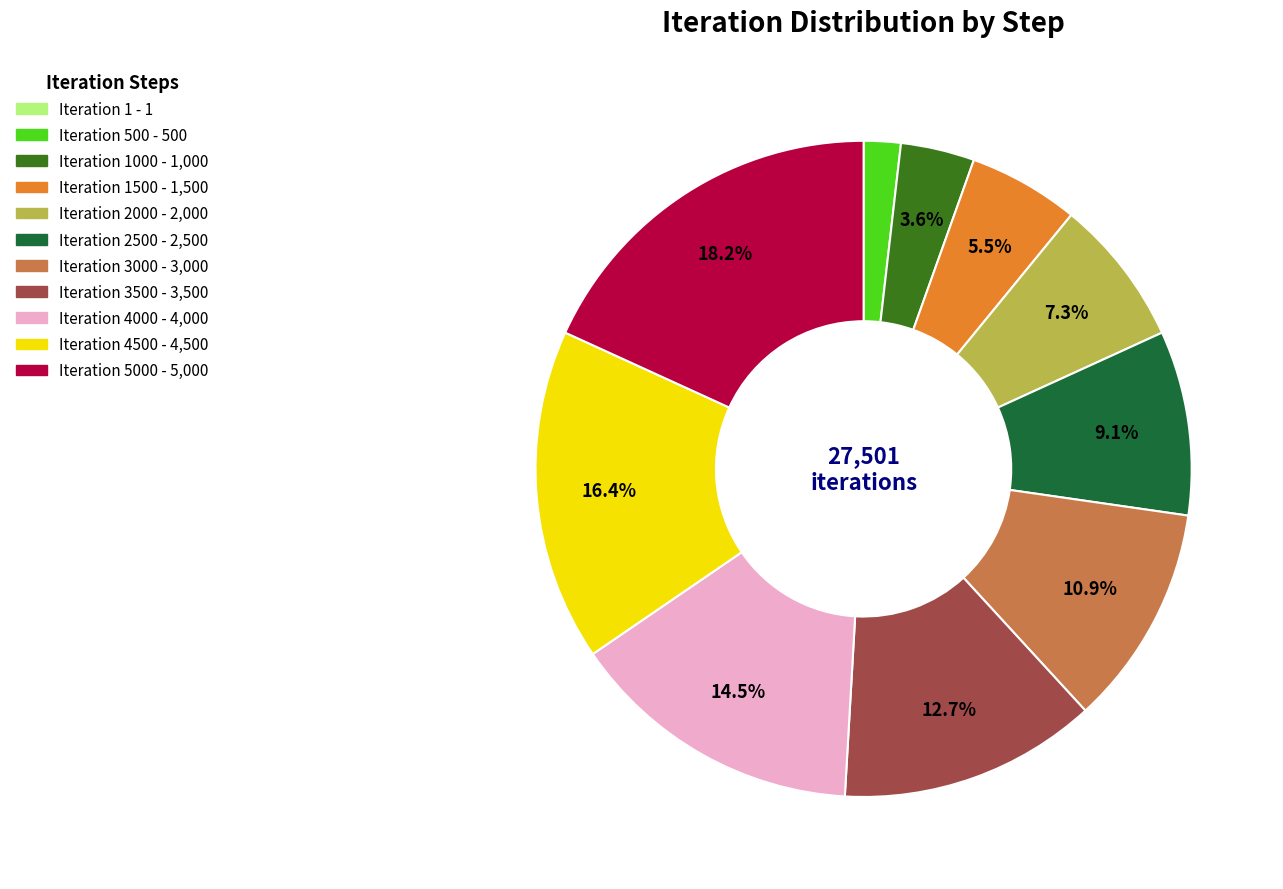

Is there a majority slice in this chart?

No